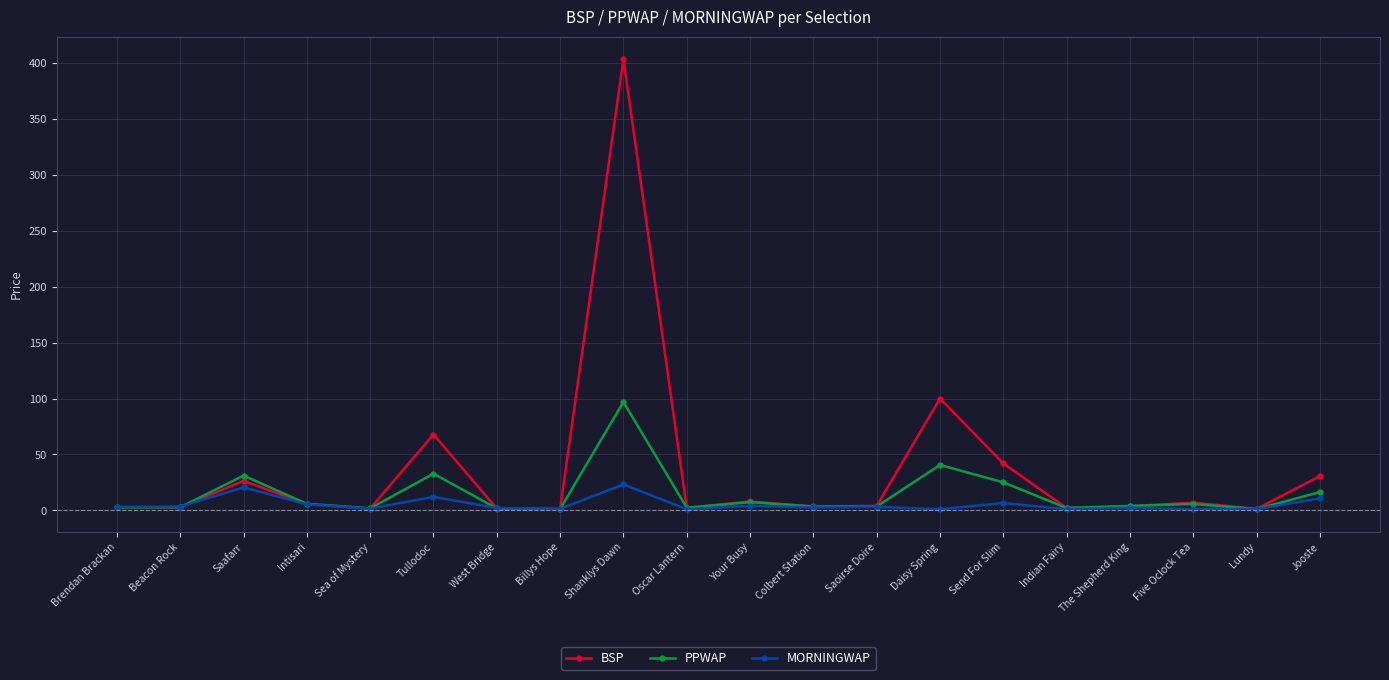

Which series changed the most between Tullodoc and The Shepherd King?

BSP